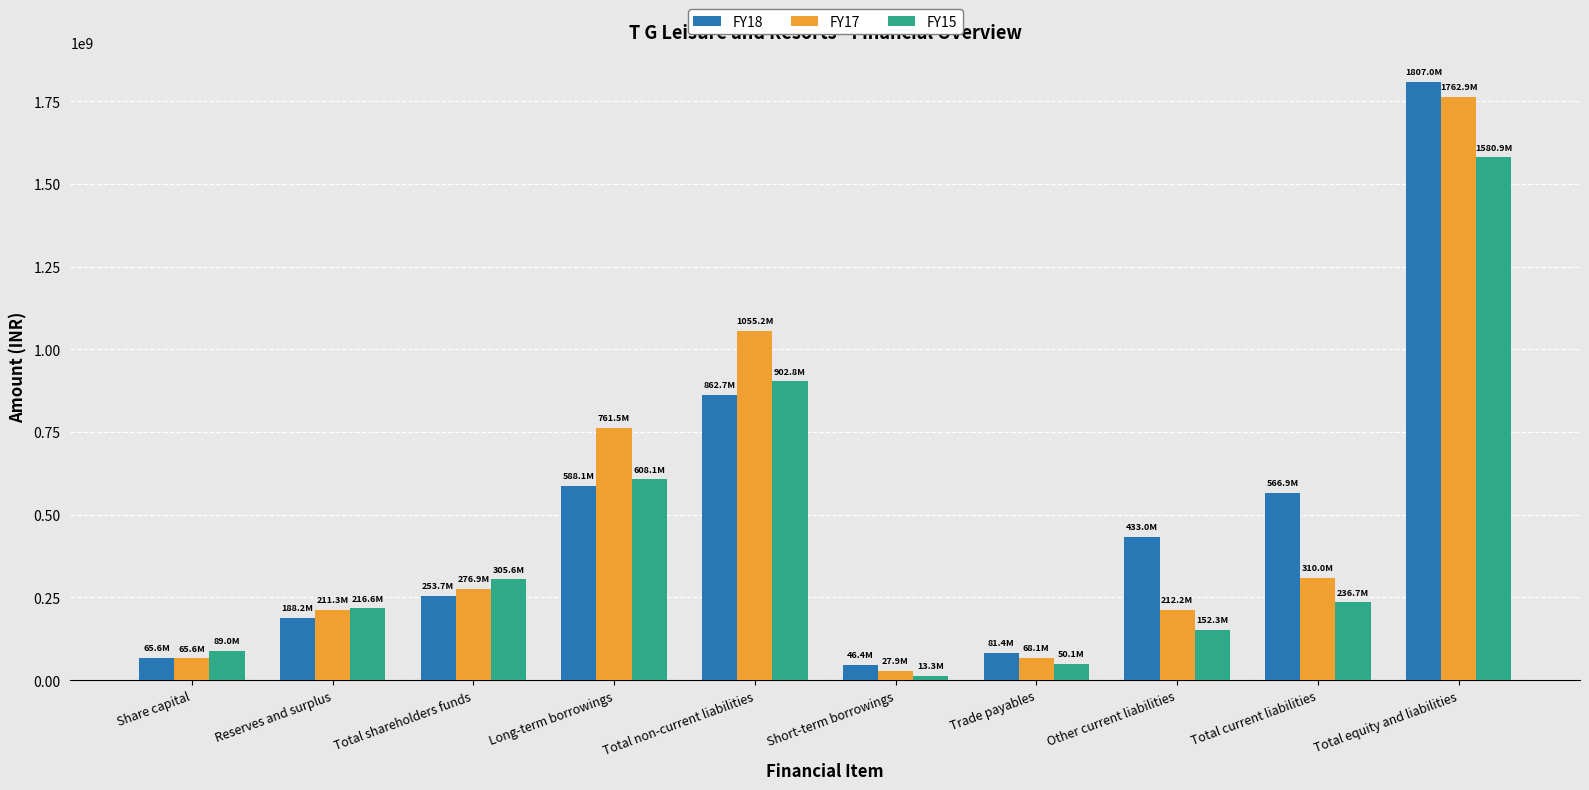

Rank the series by their maximum value, from highest to lowest.

FY18, FY17, FY15